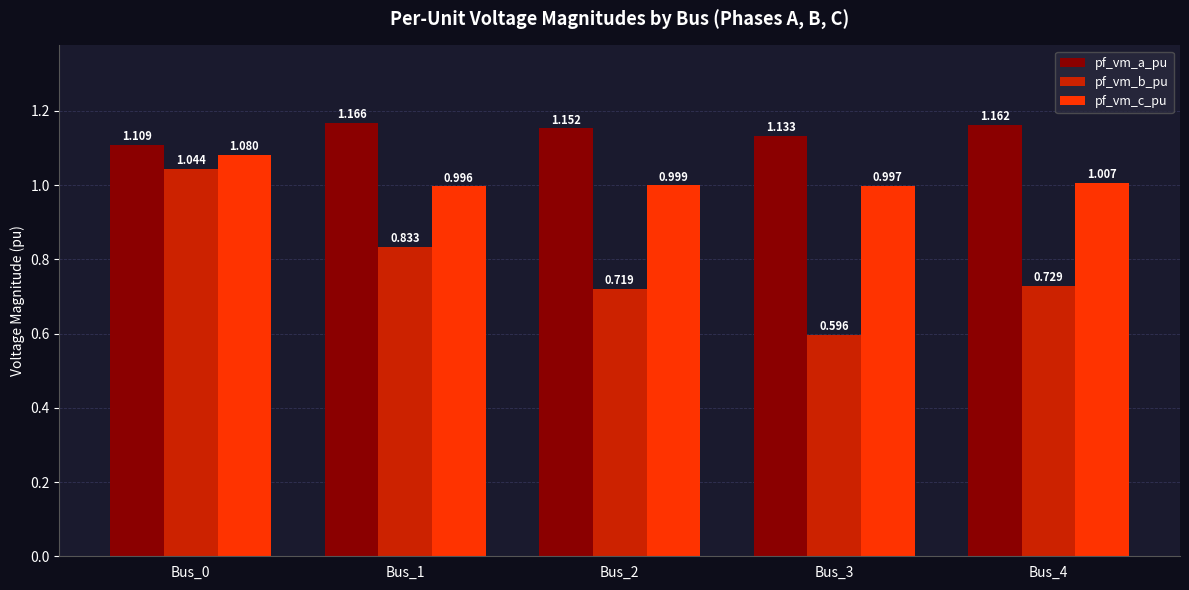

Rank the series by their maximum value, from highest to lowest.

pf_vm_a_pu, pf_vm_c_pu, pf_vm_b_pu